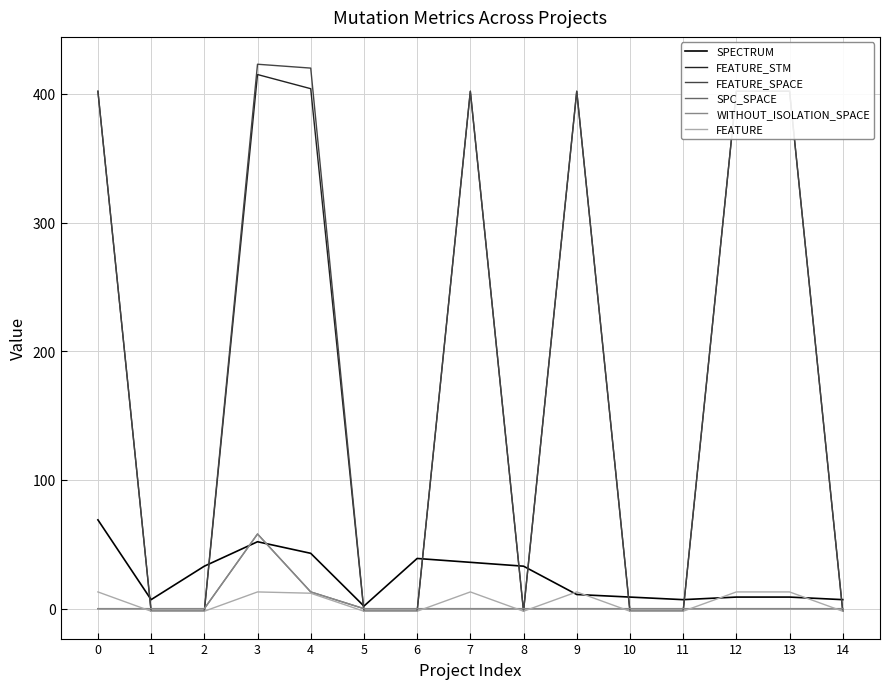

Rank the series at 1 from lowest to highest value.

FEATURE_STM, FEATURE_SPACE, FEATURE, SPC_SPACE, WITHOUT_ISOLATION_SPACE, SPECTRUM